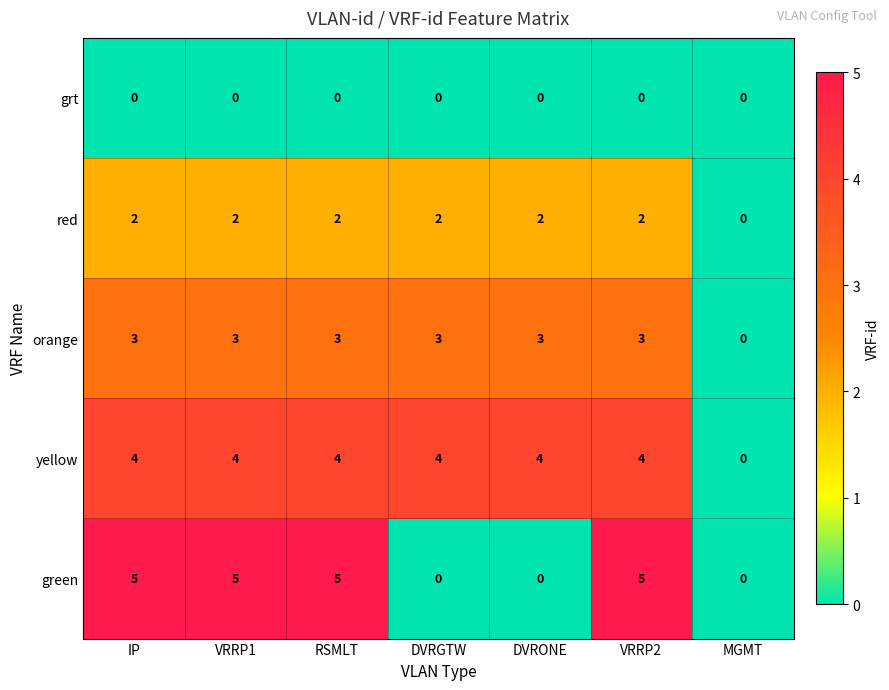

Rank the series by their maximum value, from highest to lowest.

green, yellow, orange, red, grt